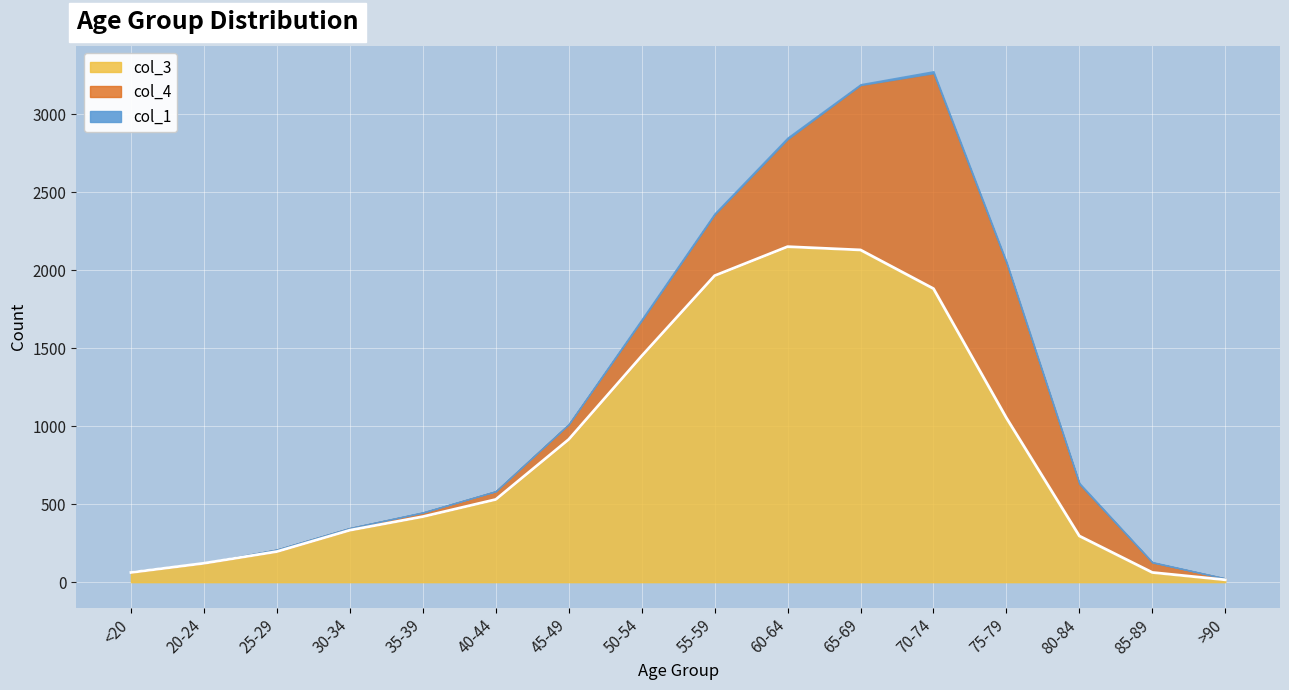

At which label does col_4 reach its peak?

70-74